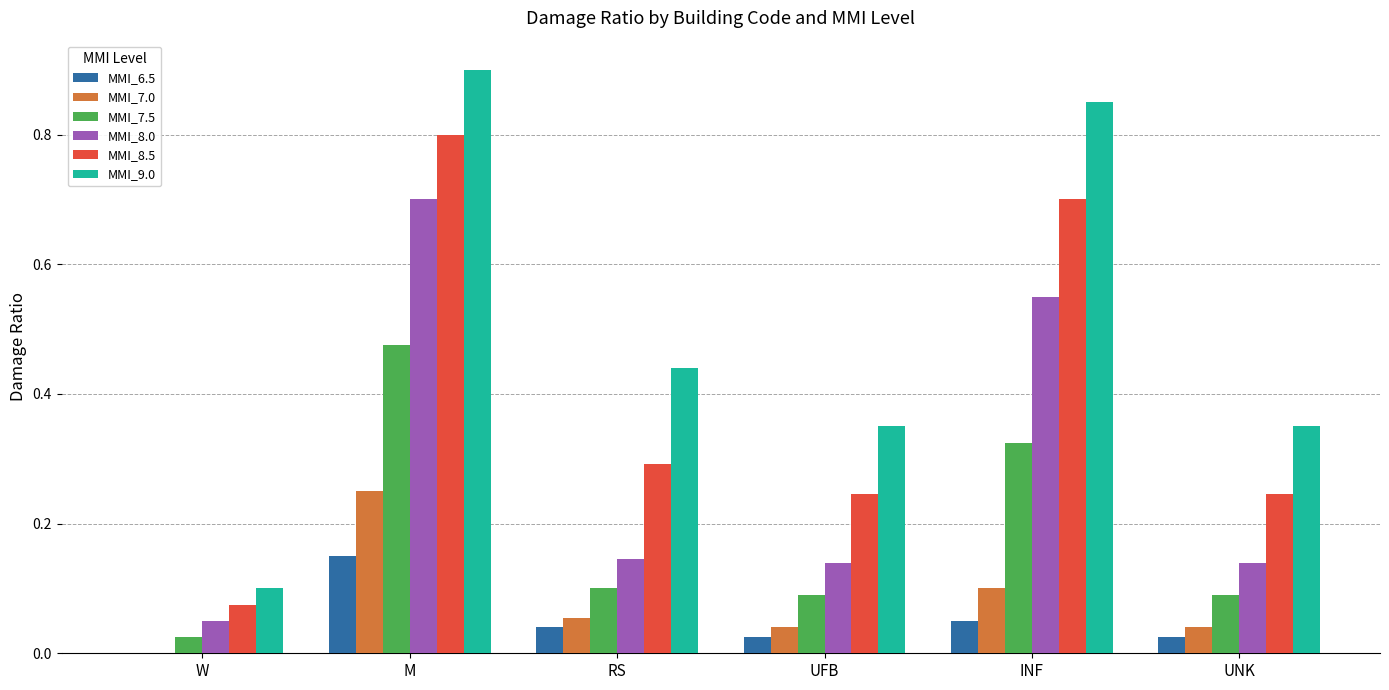

At which label is MMI_9.0 closest to 0?

W